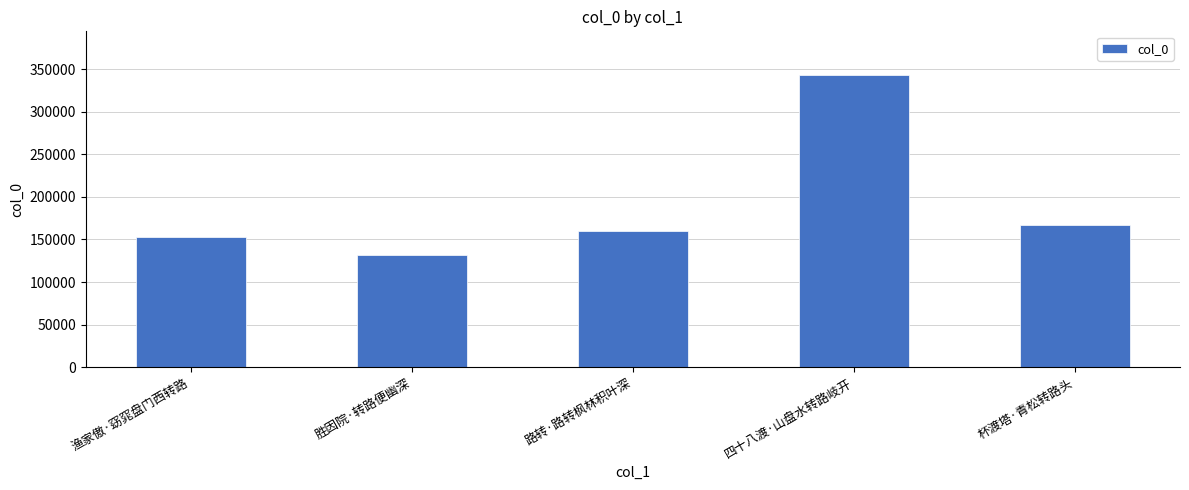

What is the difference between the values at 四十八渡·山盘水转路岐开 and 杯渡塔·青松转路头?

176088